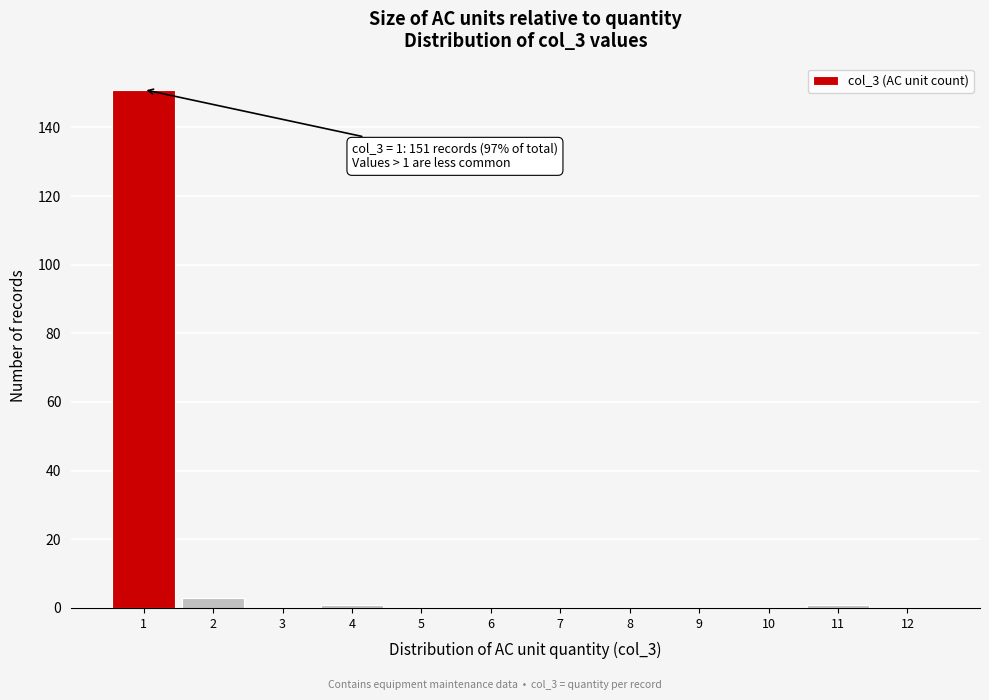

Which range on the x-axis has the tallest bar?

0.5 to 1.5